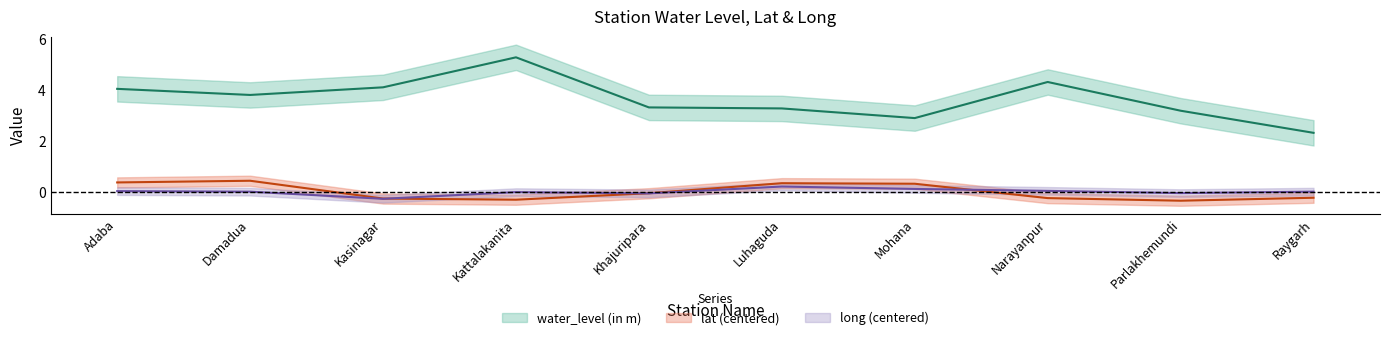

What is the difference between the maximum and minimum values in the lat series?

0.8